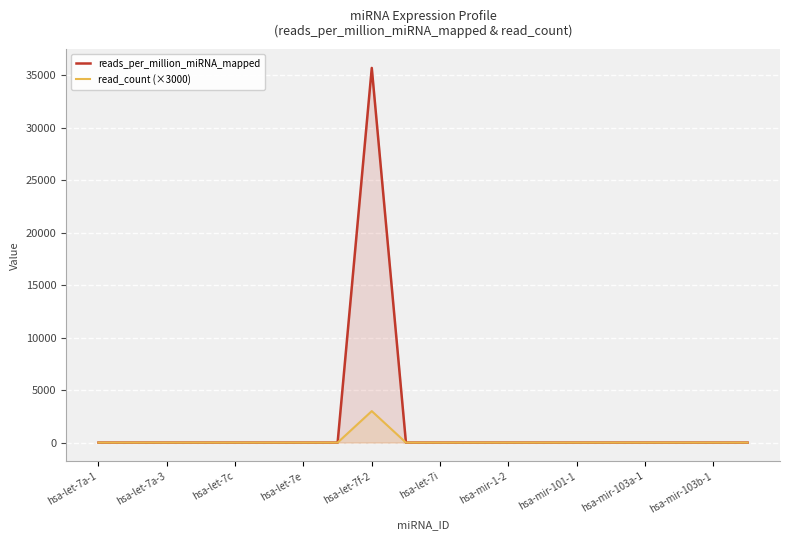

Does the chart display data point markers on the line(s)?

No